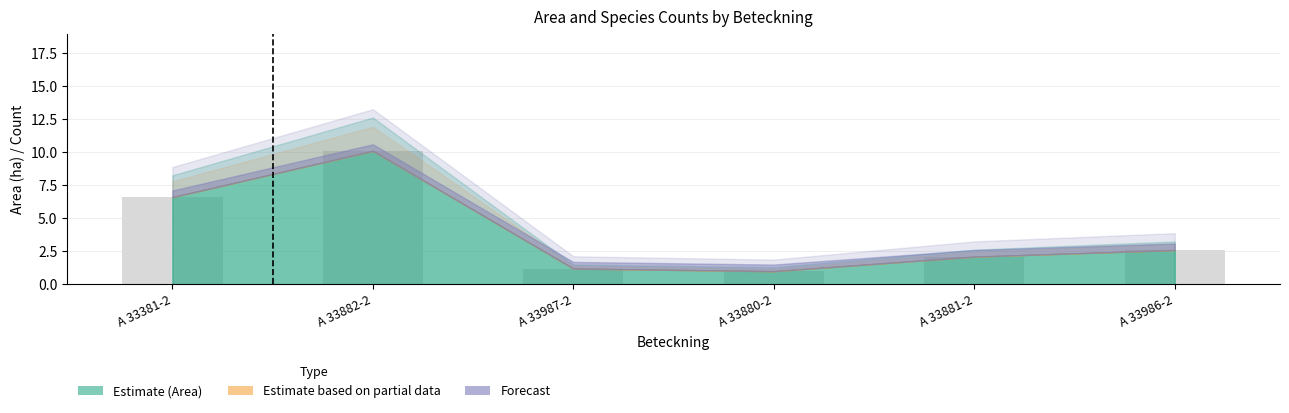

What is the difference between the maximum and minimum values?

9.1